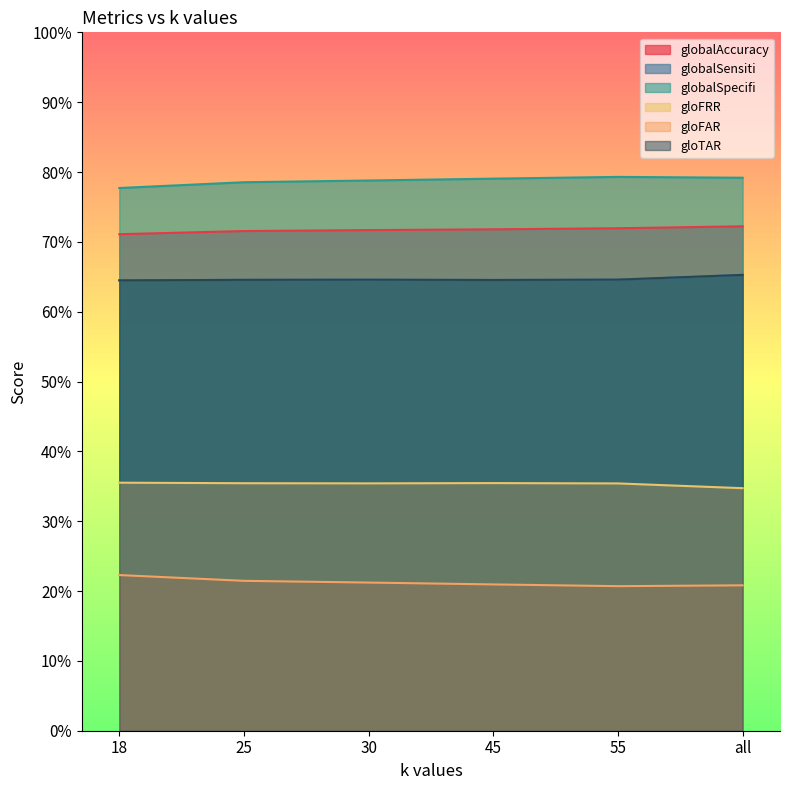

Which has a higher value, 18 or 45?

45